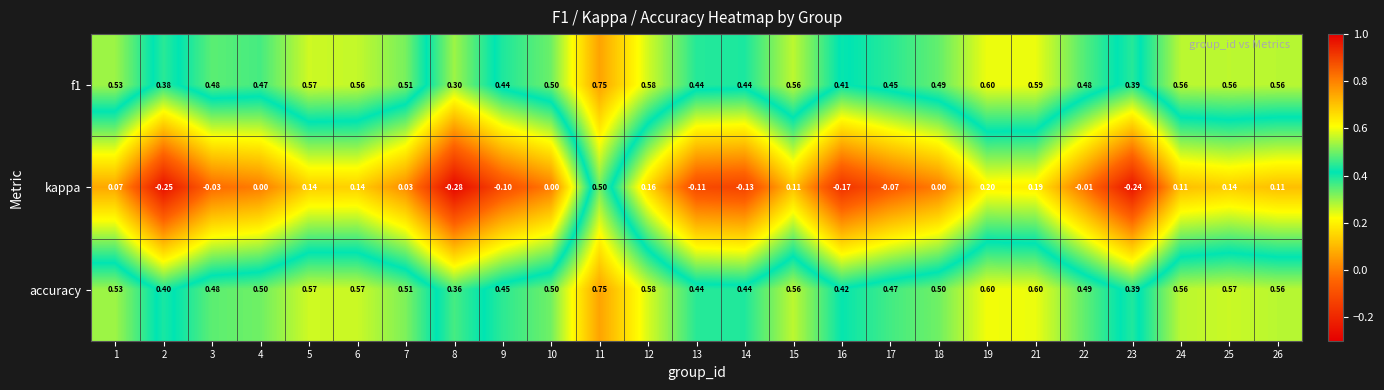

Which series has the largest total across all categories?

accuracy